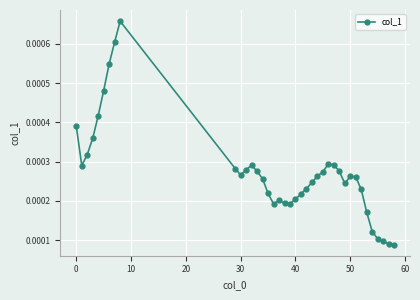

Count the values in the range 0 to 1.

39